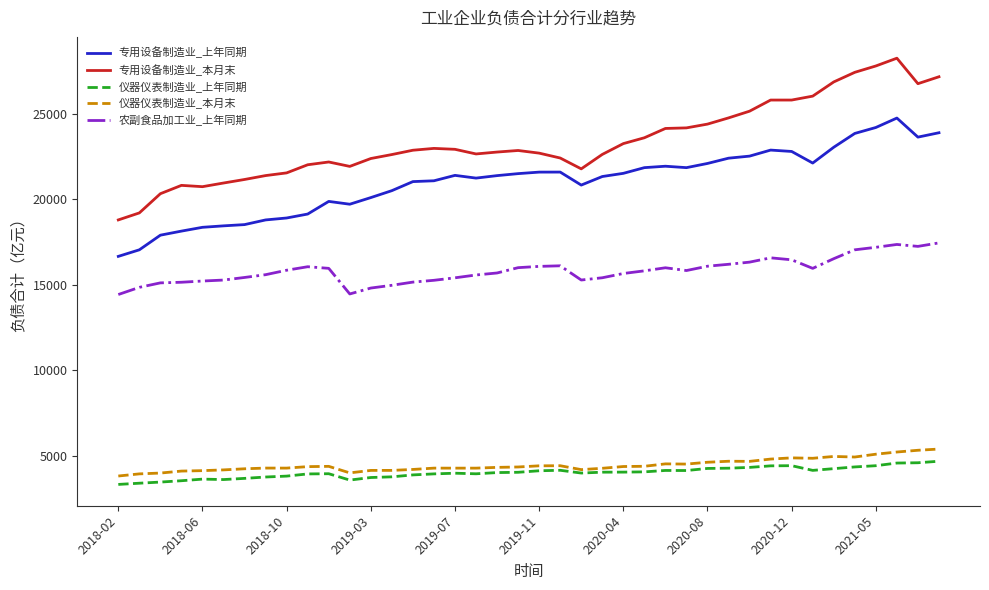

True or false: 专用设备制造业_本月末 and 仪器仪表制造业_上年同期 intersect in this chart.

False